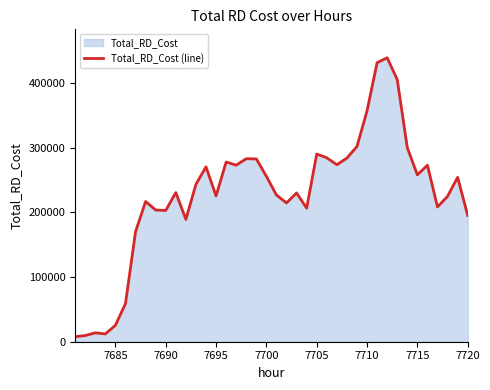

The value at 7715 is 373089.2. True or false?

False